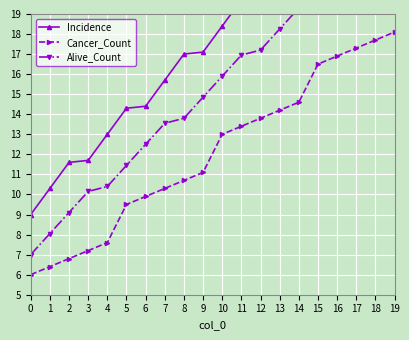

Reading left to right, what are all the values shown in this chart?

Incidence: 9.0	10.3	11.6	11.7	13.0	14.3	14.4	15.7	17.0	17.1	18.4	19.7	19.8	21.1	22.4	22.5	23.8	25.1	25.2	26.5
Cancer_Count: 6.0	6.4	6.8	7.2	7.6	9.5	9.9	10.3	10.7	11.1	13.0	13.4	13.8	14.2	14.6	16.5	16.9	17.3	17.7	18.1
Alive_Count: 7.0	8.0	9.1	10.2	10.4	11.4	12.5	13.5	13.8	14.8	15.9	17.0	17.2	18.2	19.3	20.4	20.6	21.6	22.7	23.8